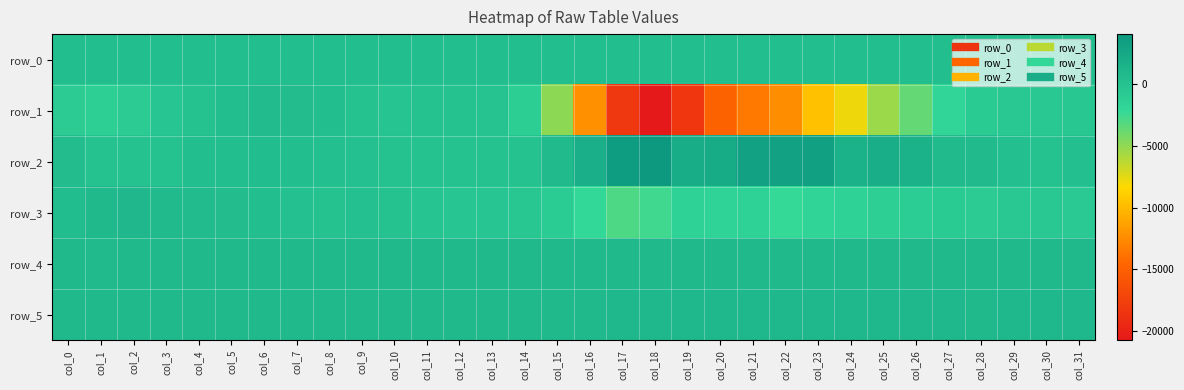

What is the sum of the row_3 values at col_12 and col_6?

46.0